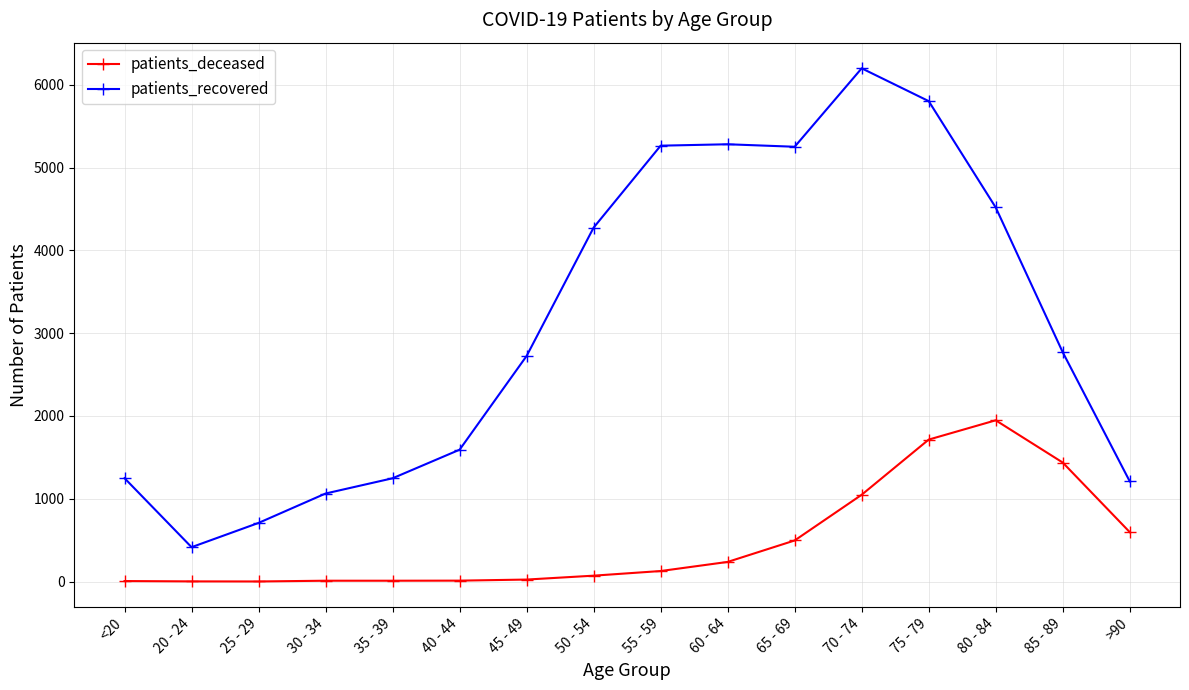

Which series has the largest total across all categories?

patients_recovered